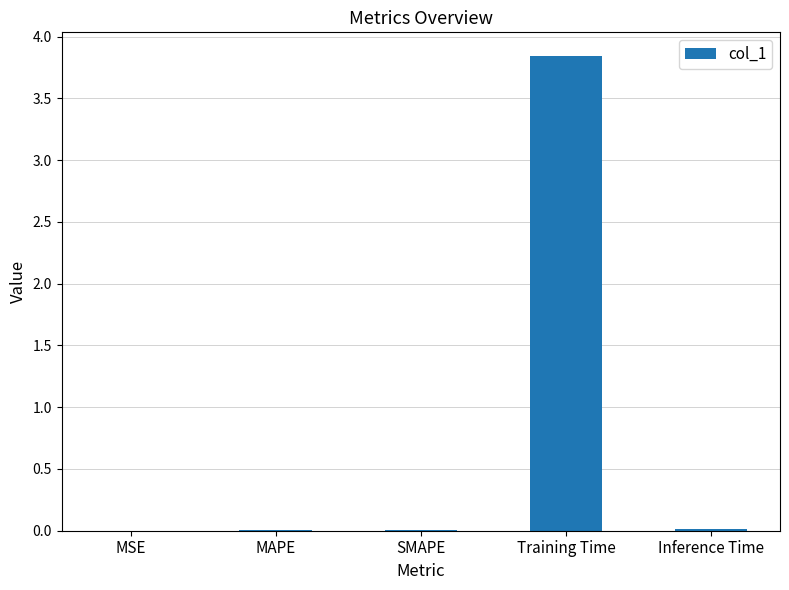

Is it true that the value at Inference Time is 0.0?

True